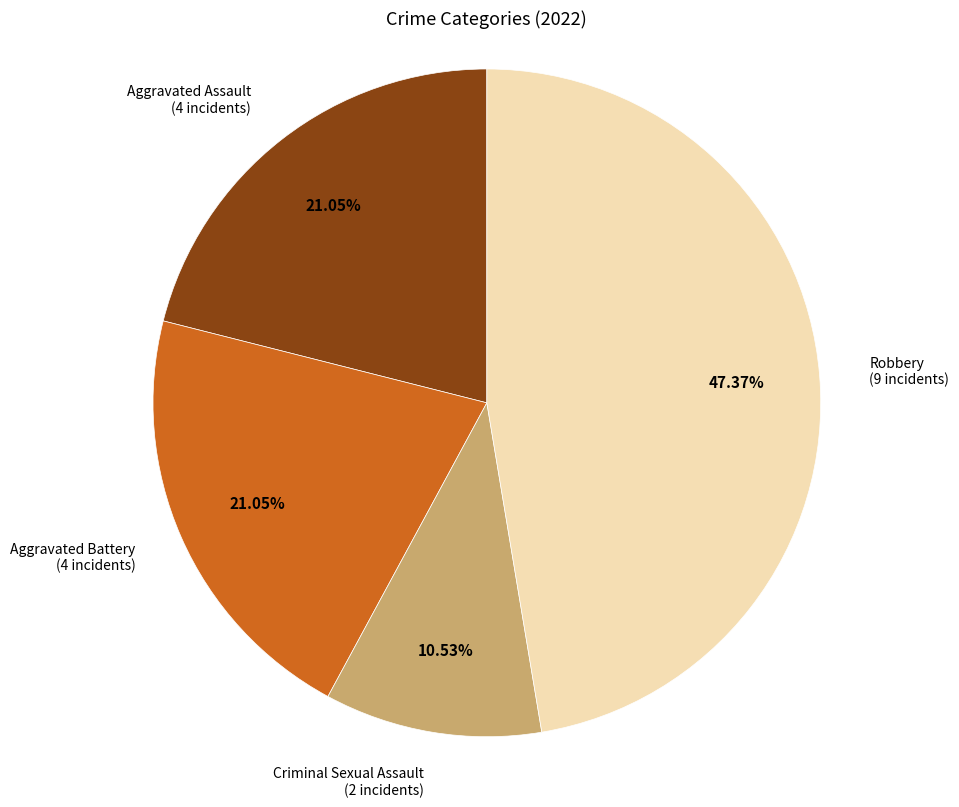

Is there any slice that represents more than half of the pie?

No